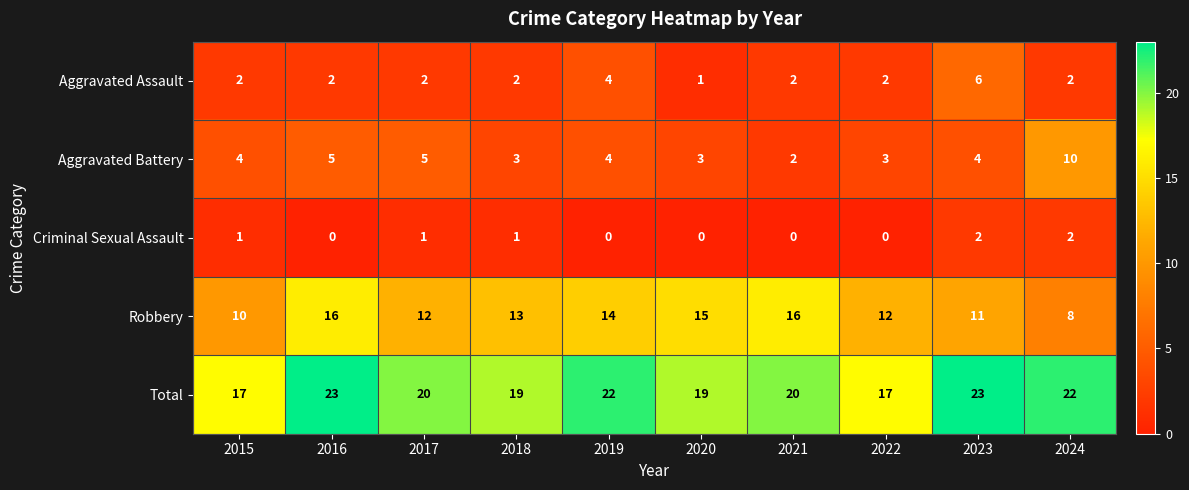

Count the Robbery values in the range 11 to 15.

6